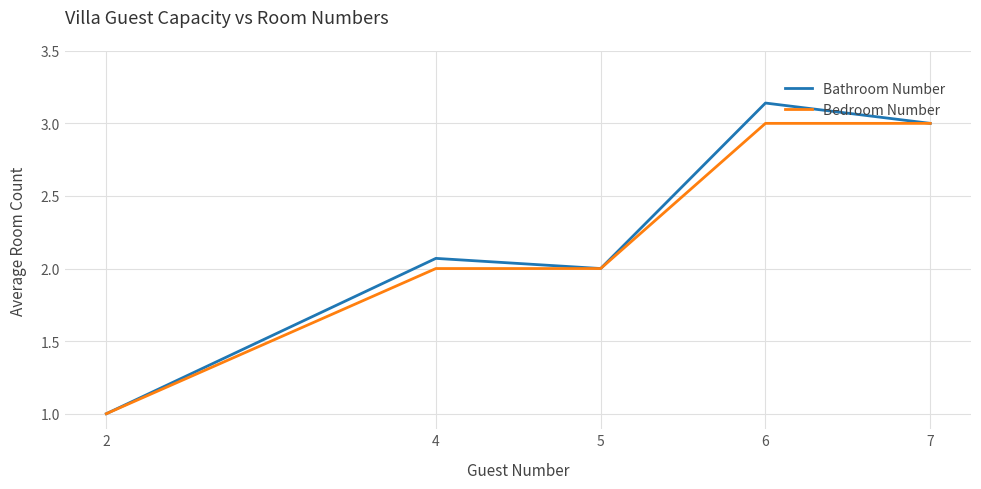

Which series changed the most between 2 and 4?

Bathroom Number